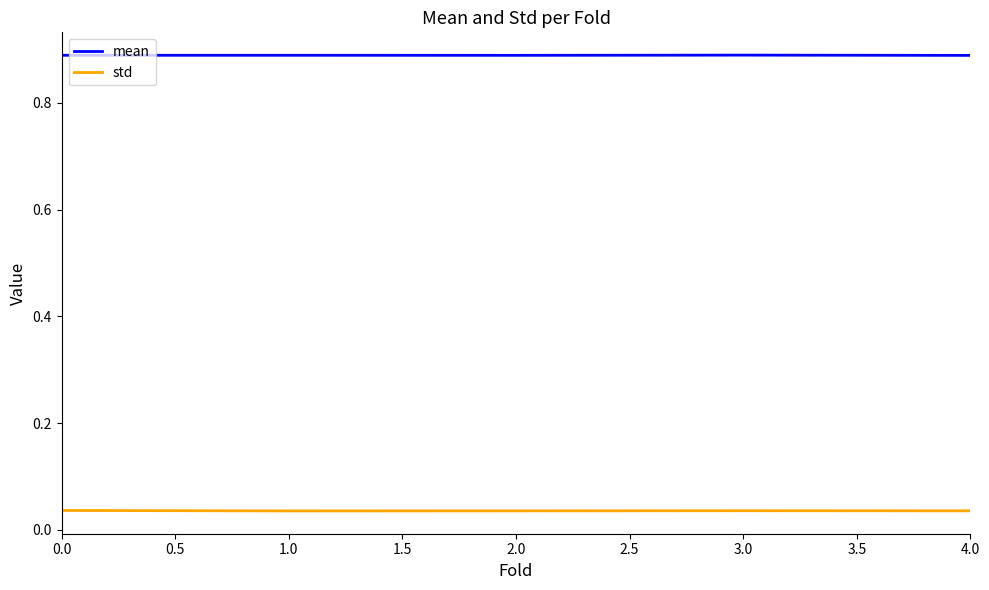

The value of std at 4.0 is 0.1. True or false?

False